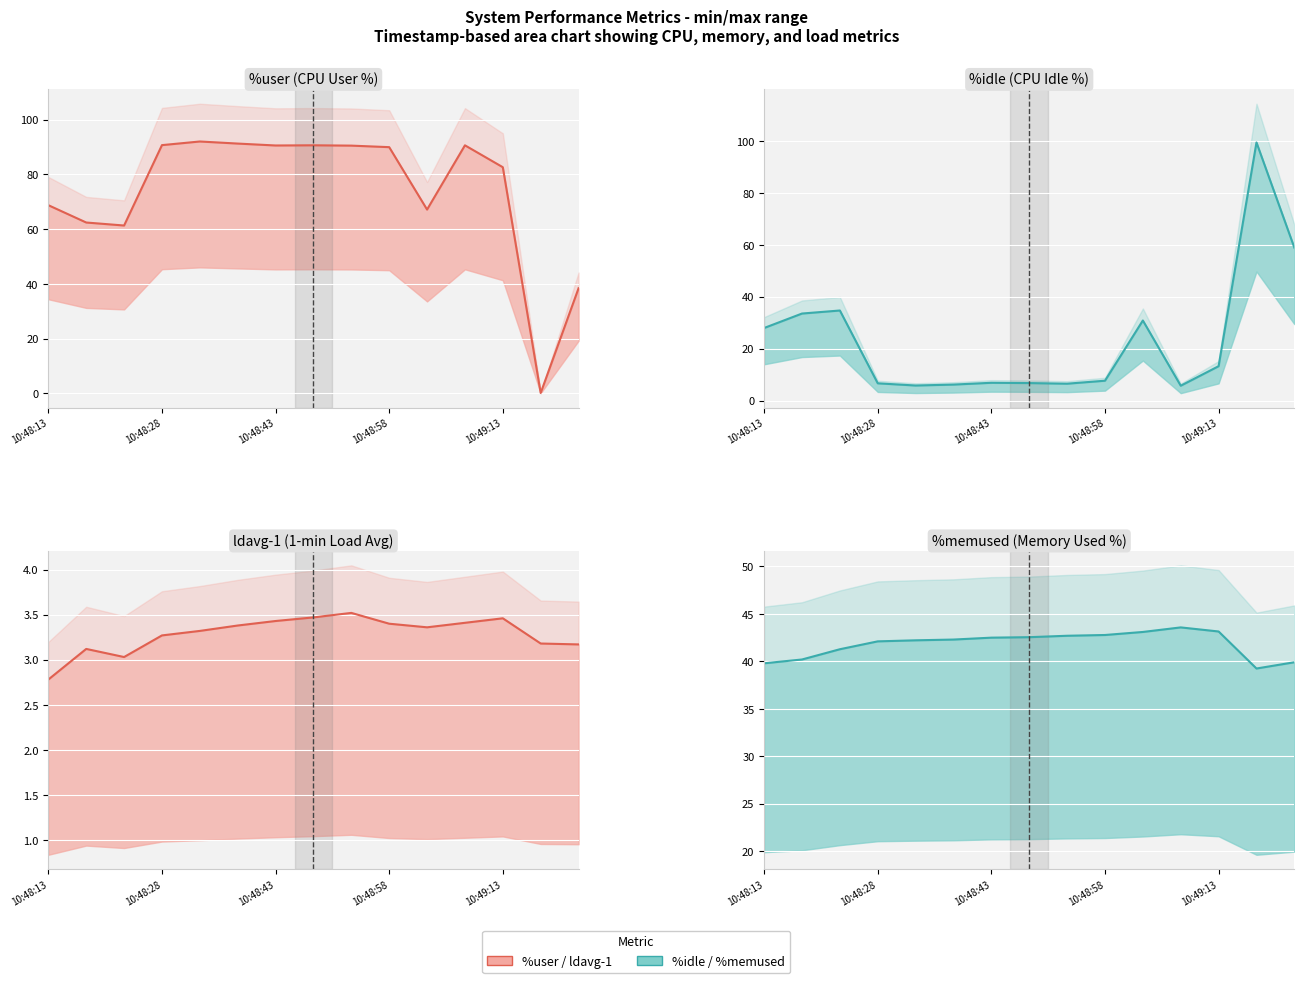

Where do %user (line) and ldavg-1 (line) first cross each other?

12 and 13